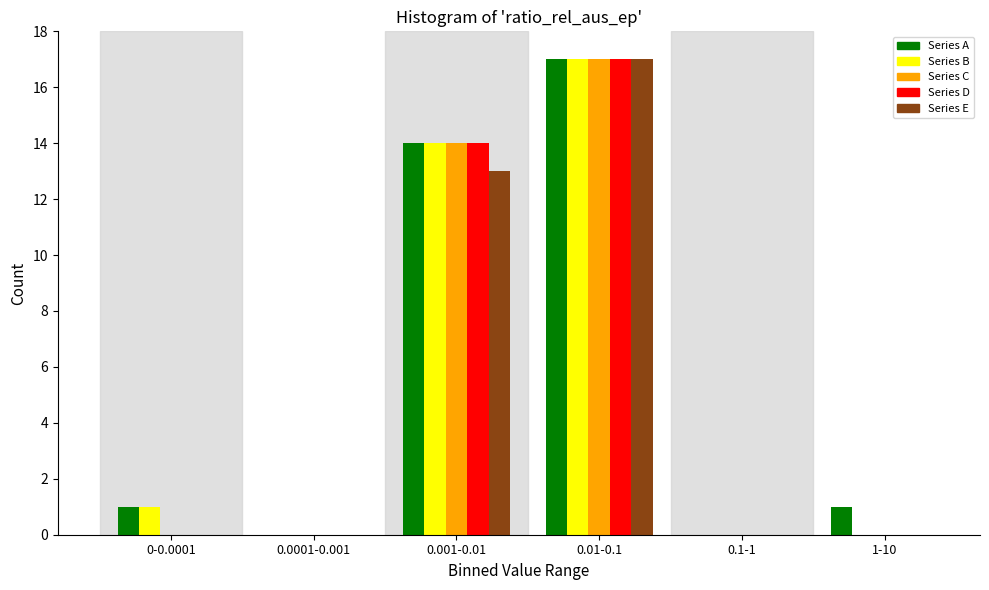

Reading left to right, what are all the values shown in this chart?

Series A: 0-0.0001=1	0.0001-0.001=0	0.001-0.01=14	0.01-0.1=17	0.1-1=0	1-10=1
Series B: 0-0.0001=1	0.0001-0.001=0	0.001-0.01=14	0.01-0.1=17	0.1-1=0	1-10=0
Series C: 0-0.0001=0	0.0001-0.001=0	0.001-0.01=14	0.01-0.1=17	0.1-1=0	1-10=0
Series D: 0-0.0001=0	0.0001-0.001=0	0.001-0.01=14	0.01-0.1=17	0.1-1=0	1-10=0
Series E: 0-0.0001=0	0.0001-0.001=0	0.001-0.01=13	0.01-0.1=17	0.1-1=0	1-10=0